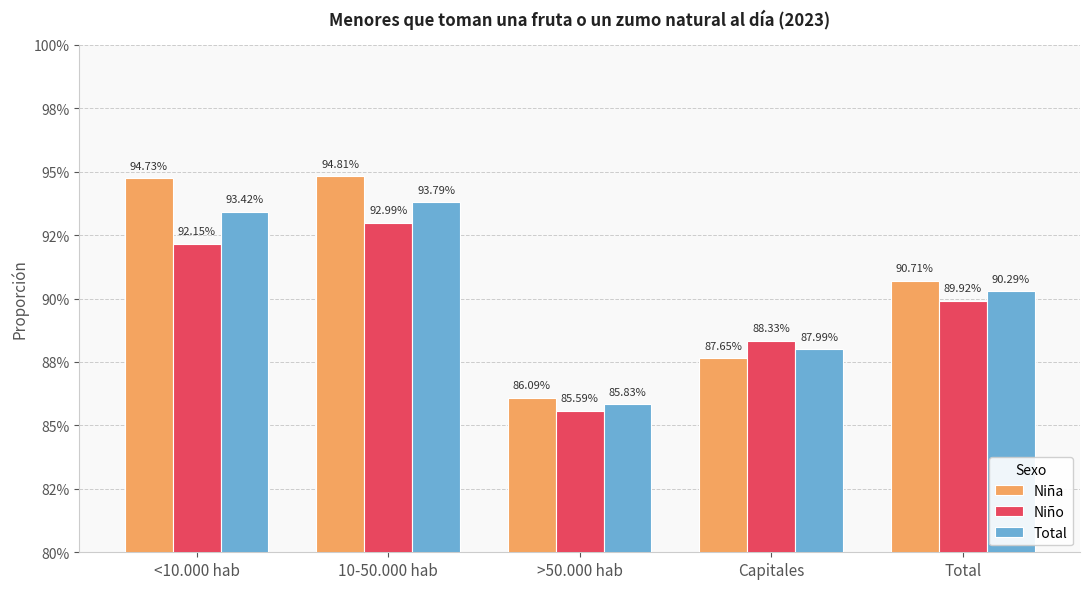

What is the average value of the Total series?

0.9